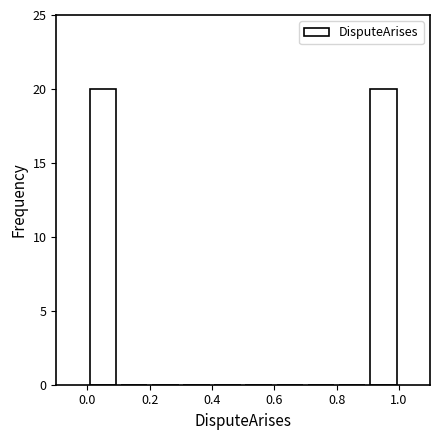

How tall is the bar that spans 0.0 to 0.1 on the x-axis? The values are not printed on the chart, so give them approximately, as read against the axis.

20